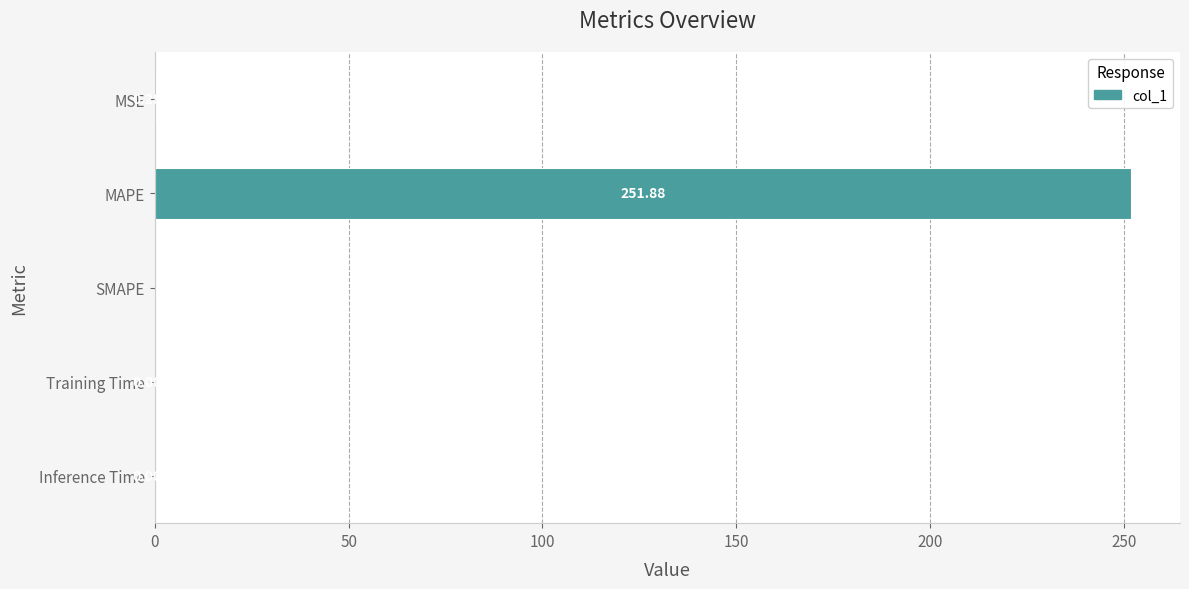

How many distinct data groups are displayed?

1